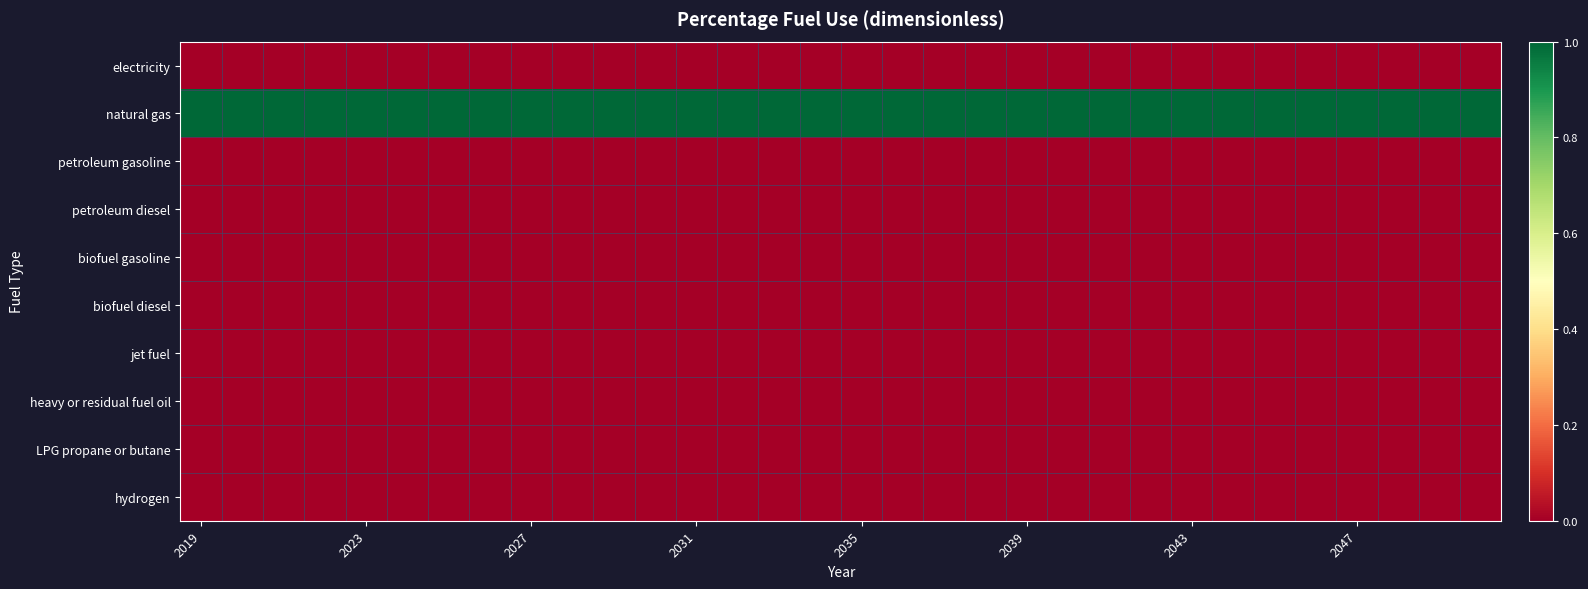

Rank the series by their maximum value, from highest to lowest.

natural gas, electricity, petroleum gasoline, petroleum diesel, biofuel gasoline, biofuel diesel, jet fuel, heavy or residual fuel oil, LPG propane or butane, hydrogen